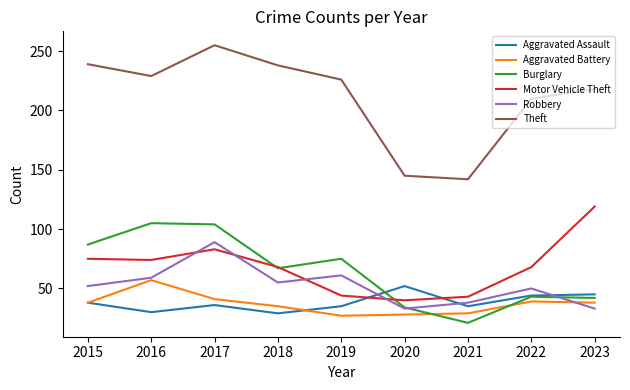

Which series has the largest total across all categories?

Theft